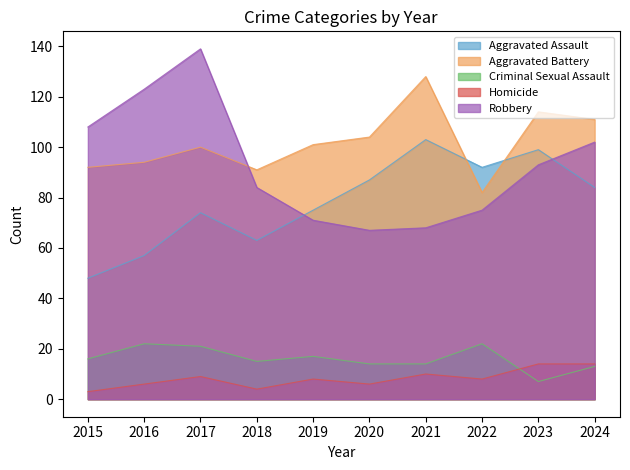

What is the difference between the maximum and minimum values in the Robbery series?

72